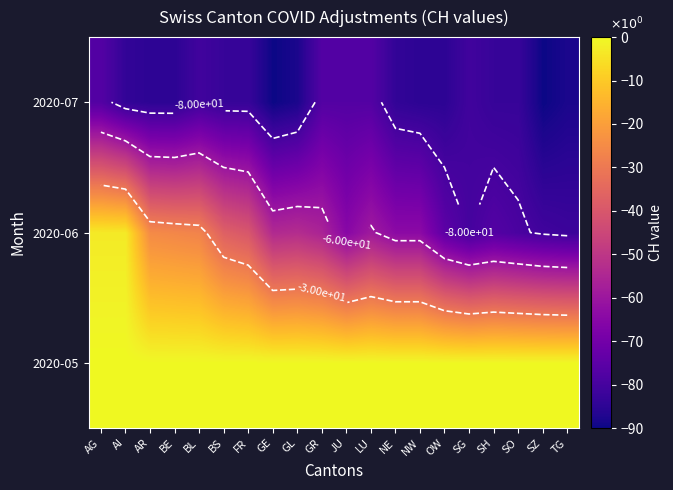

Which category has the highest value across all series?

AG